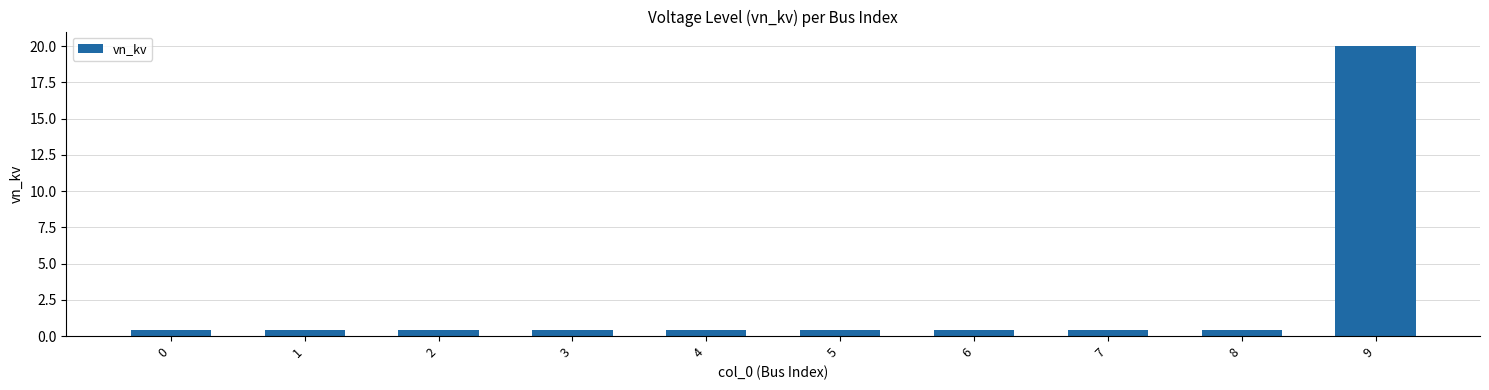

How many bars are there in total?

10